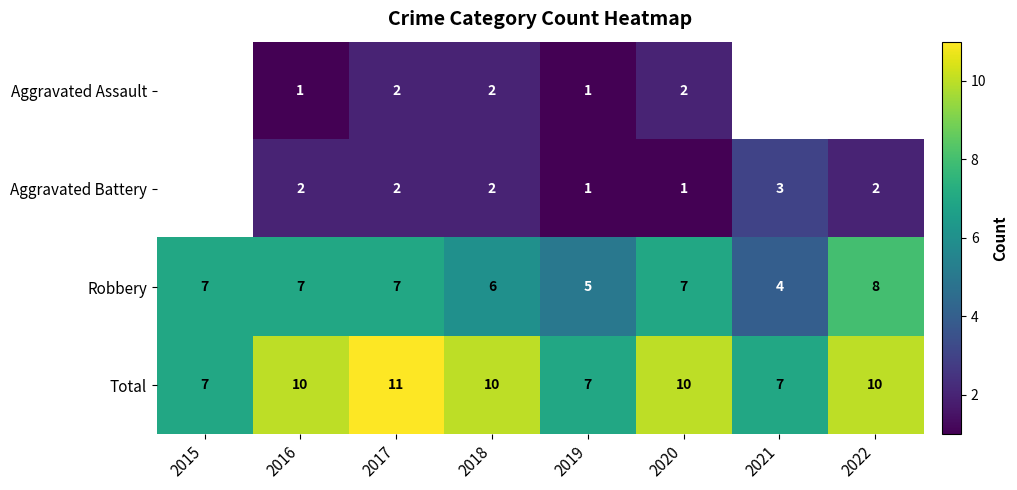

What is the greatest value displayed?

11.0